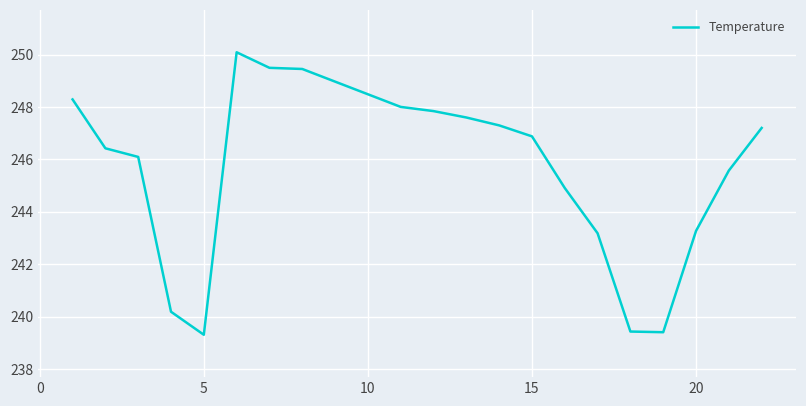

What is the difference between the maximum and minimum values?

10.8